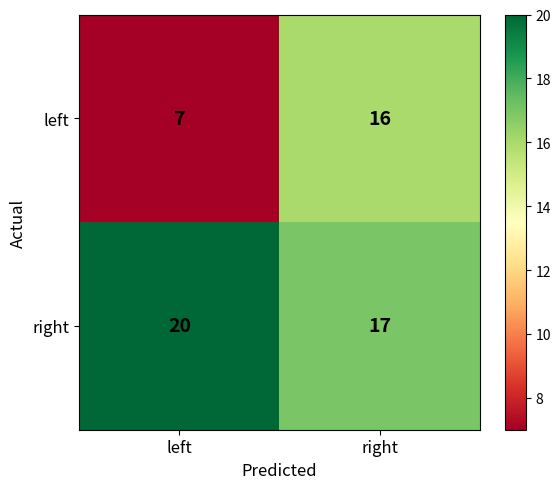

Which series has the largest total across all categories?

right